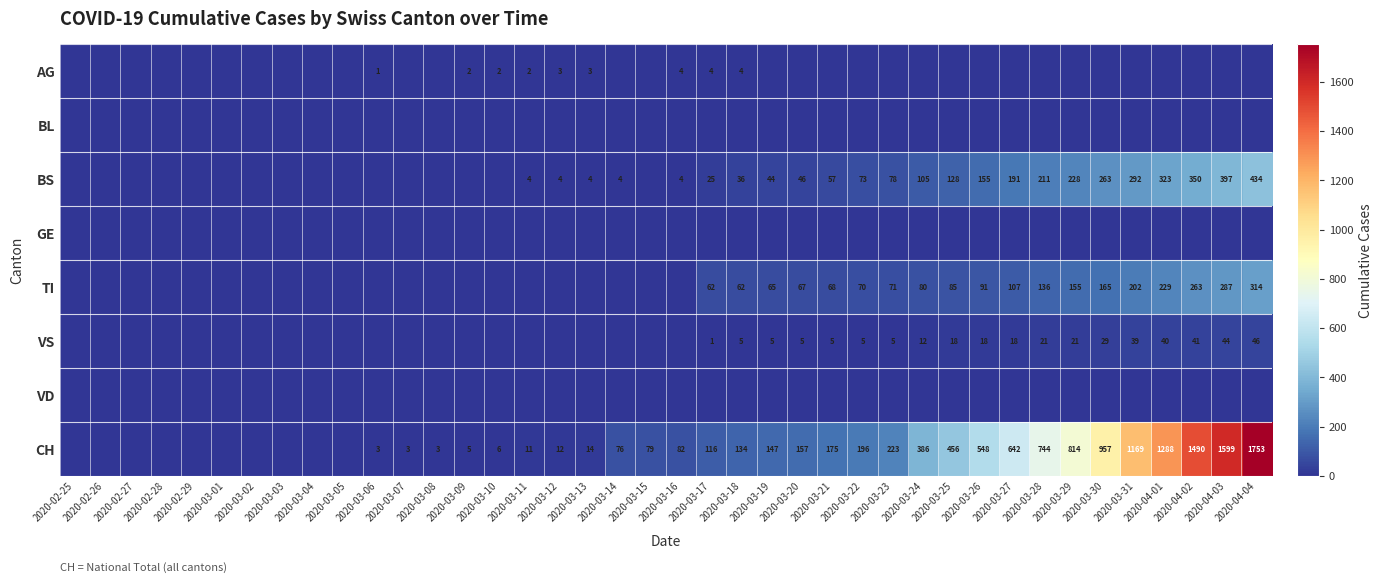

Is it true that TI equals 314 at 2020-04-04?

True